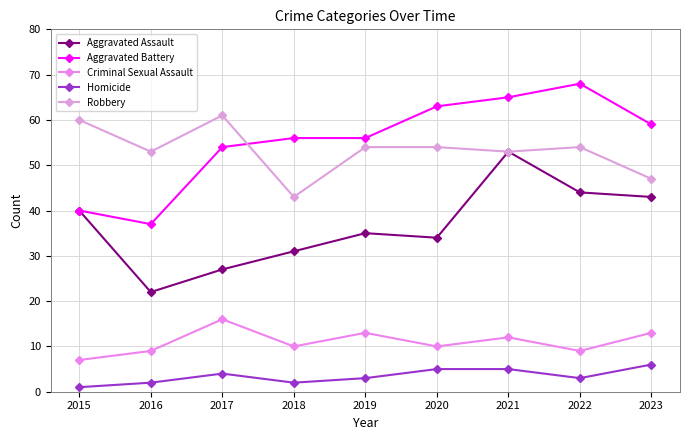

True or false: Aggravated Assault has more than 2 interior local peaks.

False